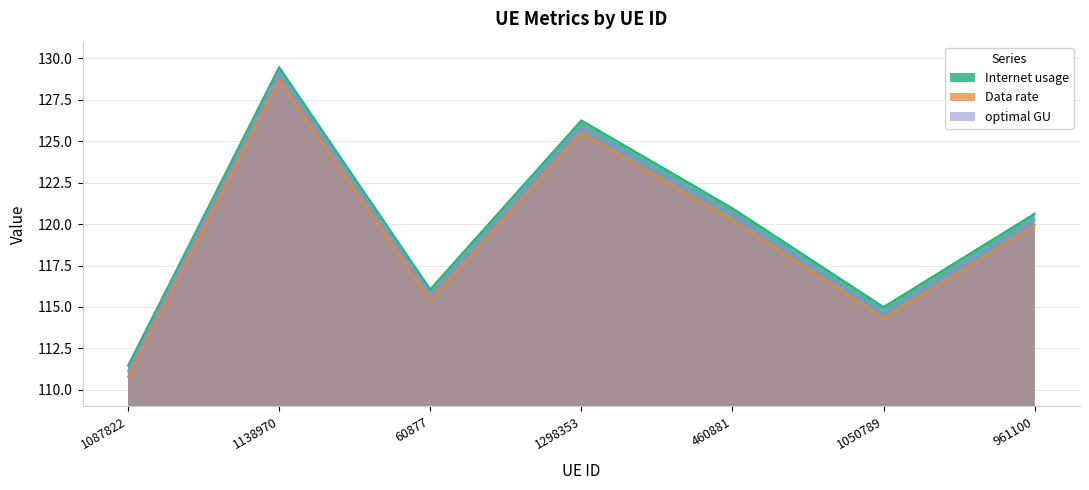

True or false: Data rate and optimal GU intersect in this chart.

False